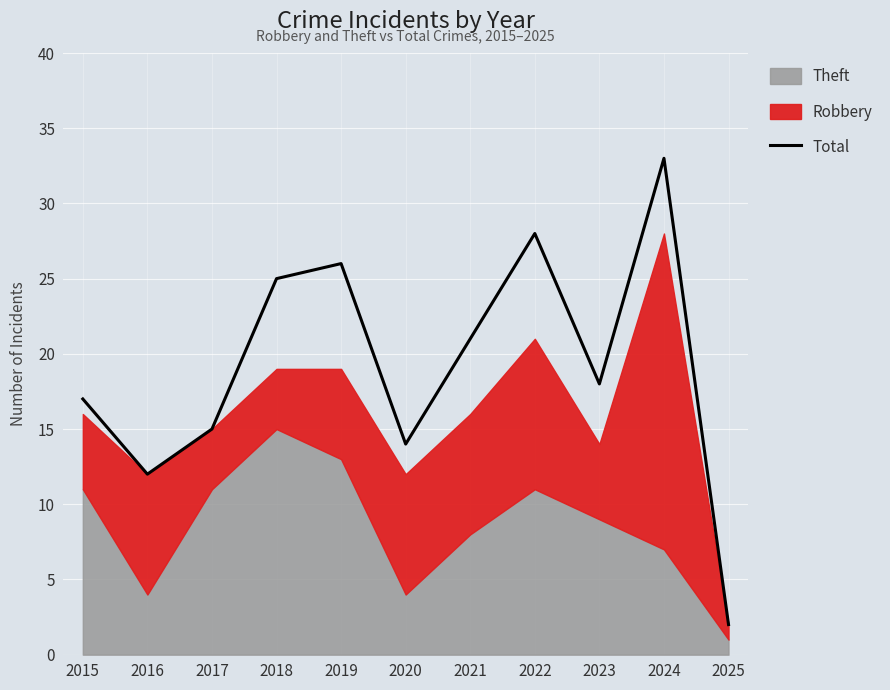

What is the sum of all values?

211